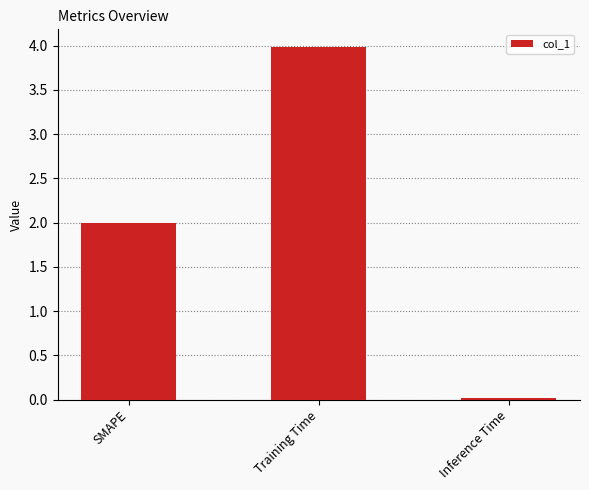

Which category has the highest value across all series?

Training Time